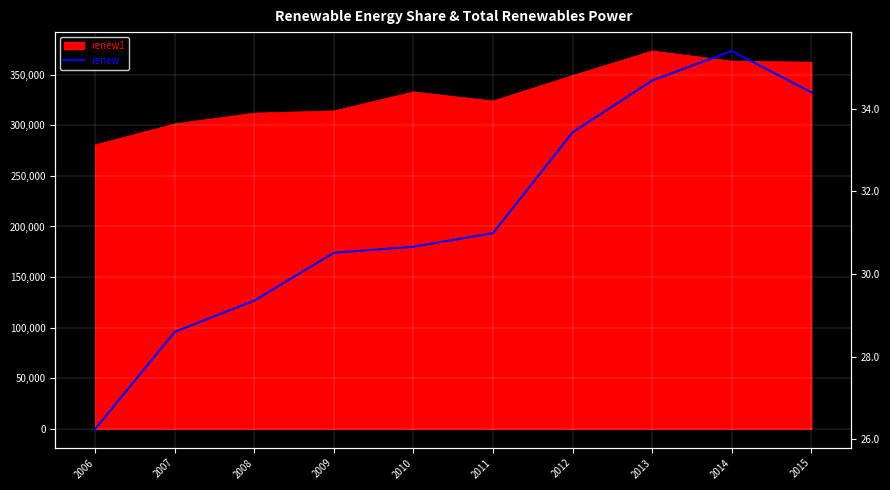

What is the average value?

31.4